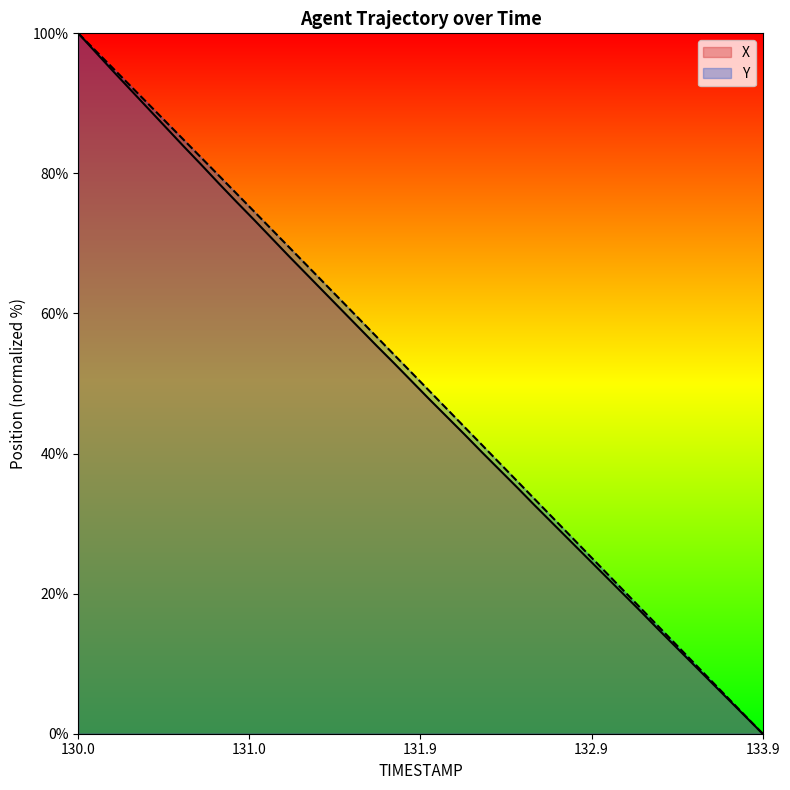

How many lines are shown in the chart?

2